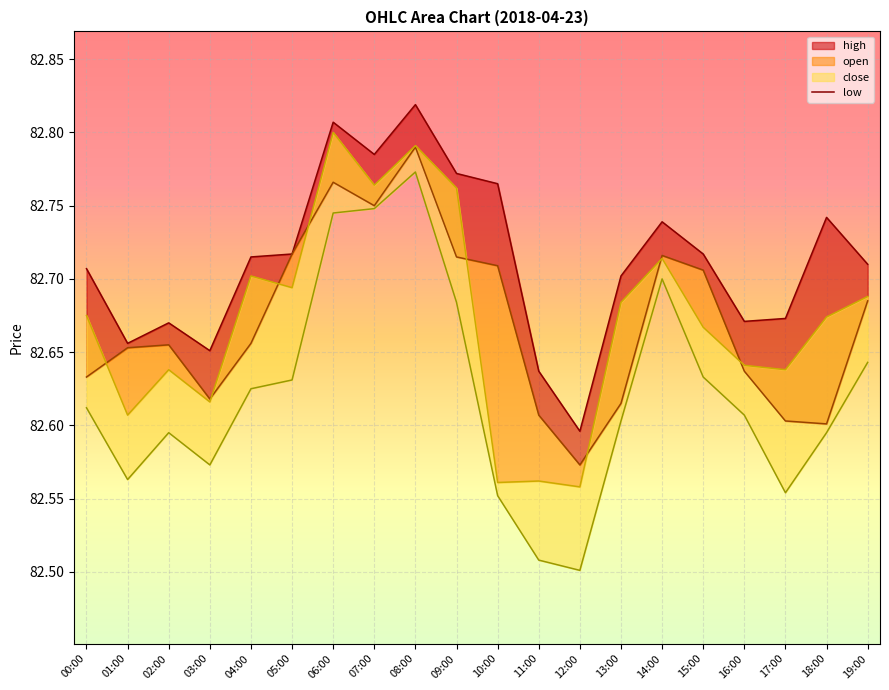

What is the total value across all series at 12:00?

330.2